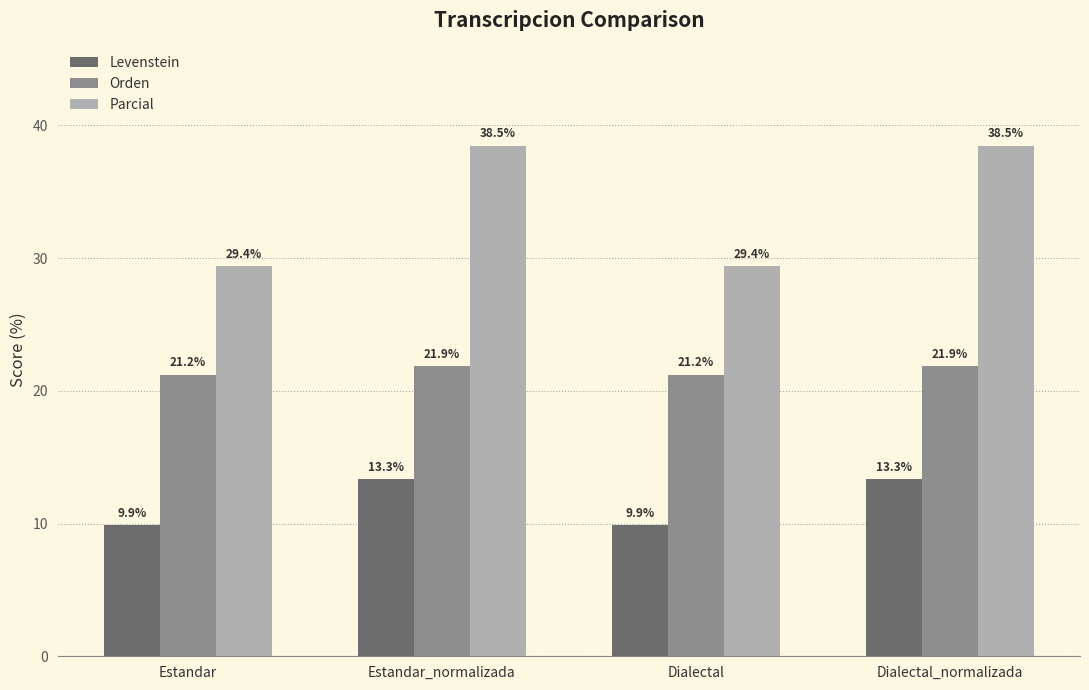

Is it true that Levenstein equals 9.9 at Dialectal?

True